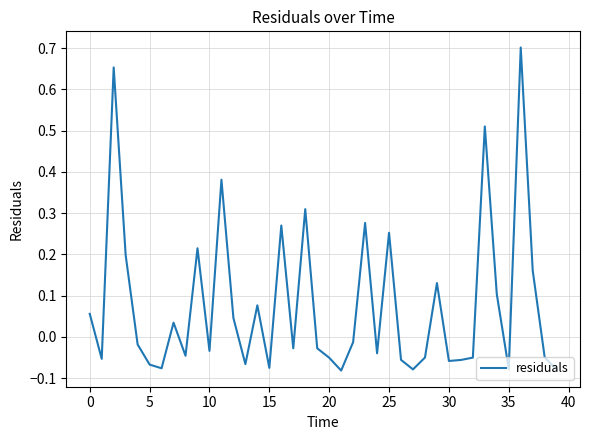

What is the difference between the maximum and minimum values?

0.8